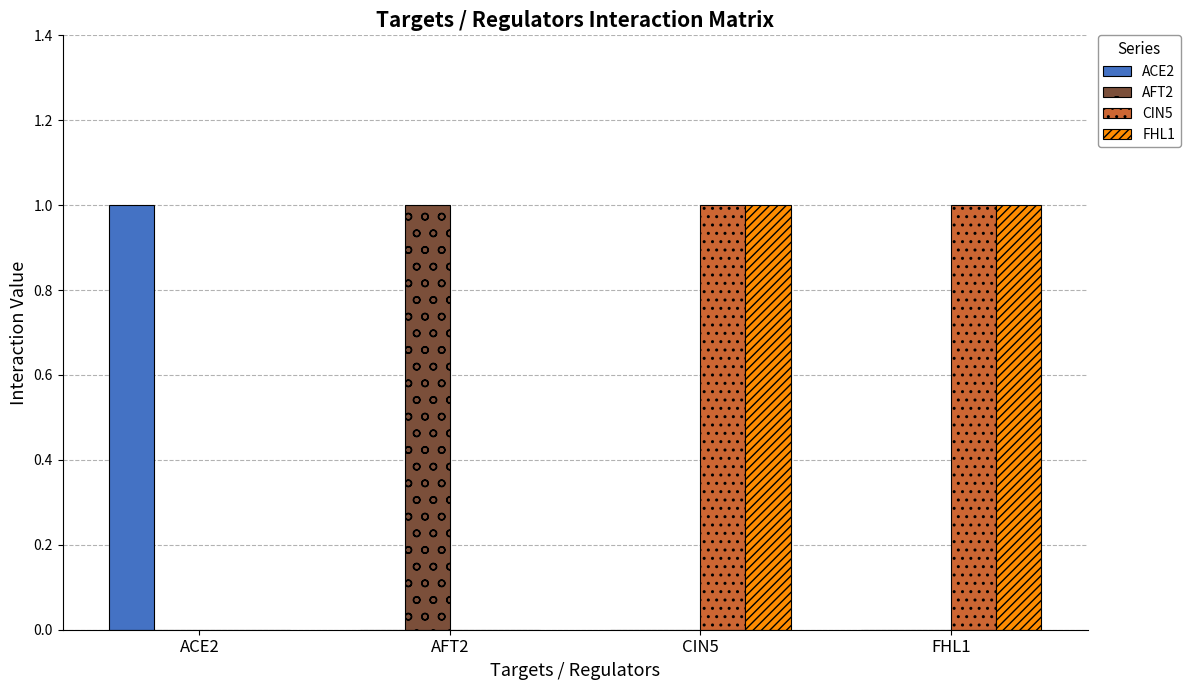

Count the number of data series in this chart.

4